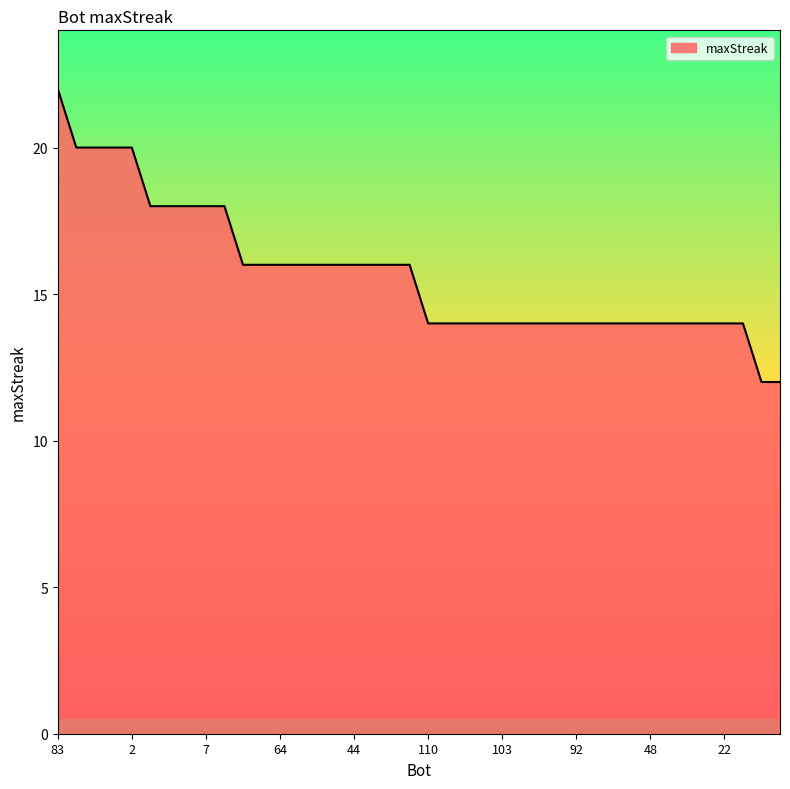

What is the smallest value displayed?

12